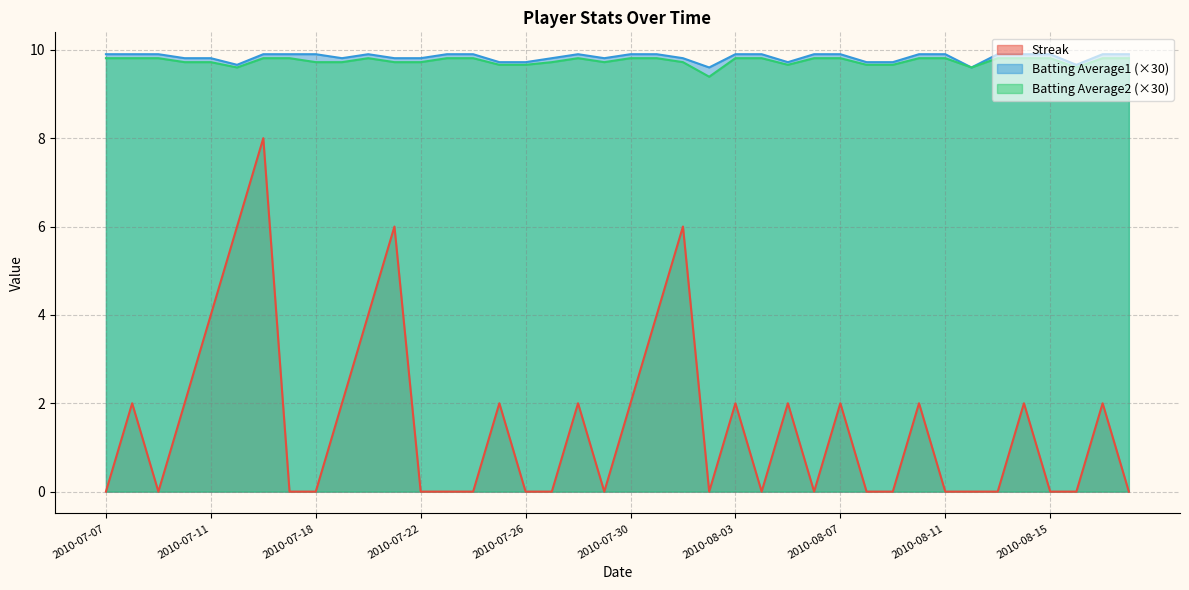

How many distinct data groups are displayed?

3